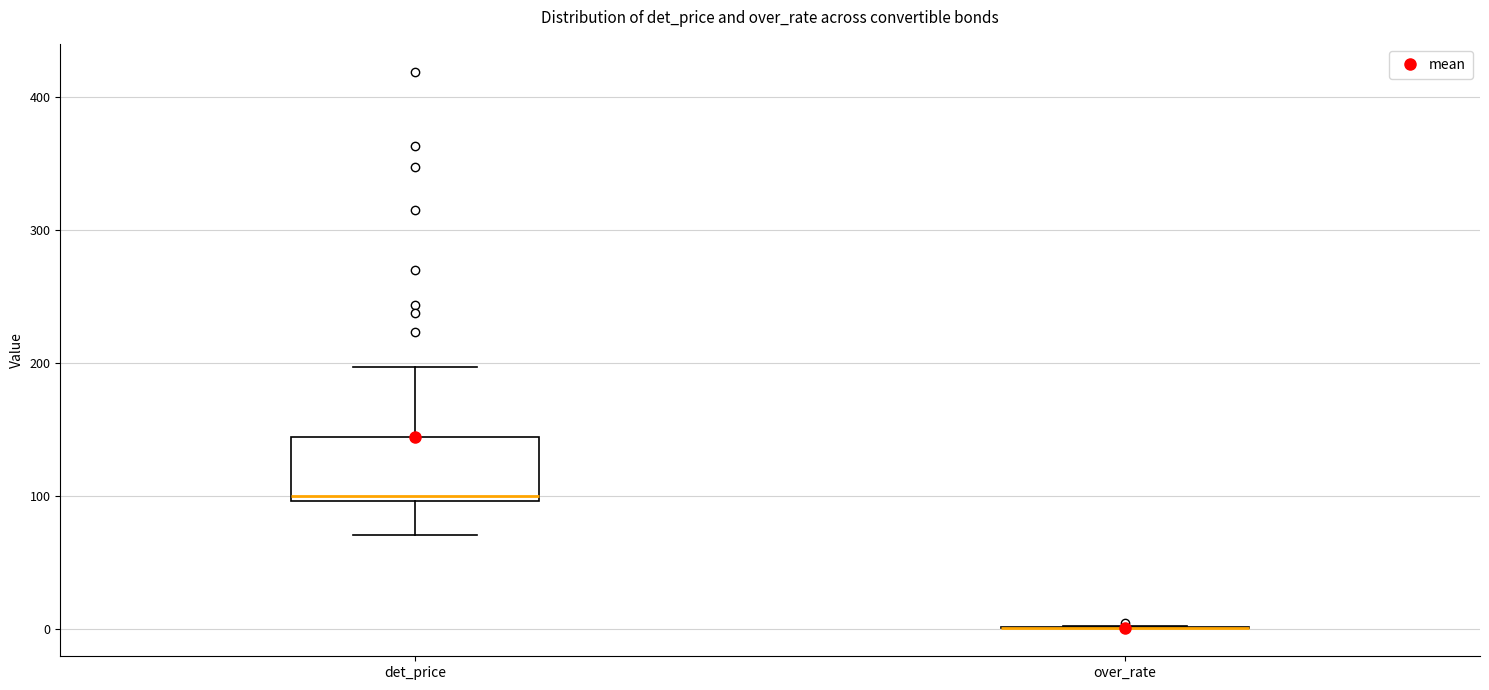

Reading left to right, read every box against the y-axis: the position of its median line, the range the box covers, and the ends of its whiskers. The values are not printed on the chart, so give them approximately, as read against the axis.

det_price: median 100 (just above the box's lower edge), box 100 to 140, whiskers 70 to 200
over_rate: box collapsed to a line at 0, whiskers 0 to 0